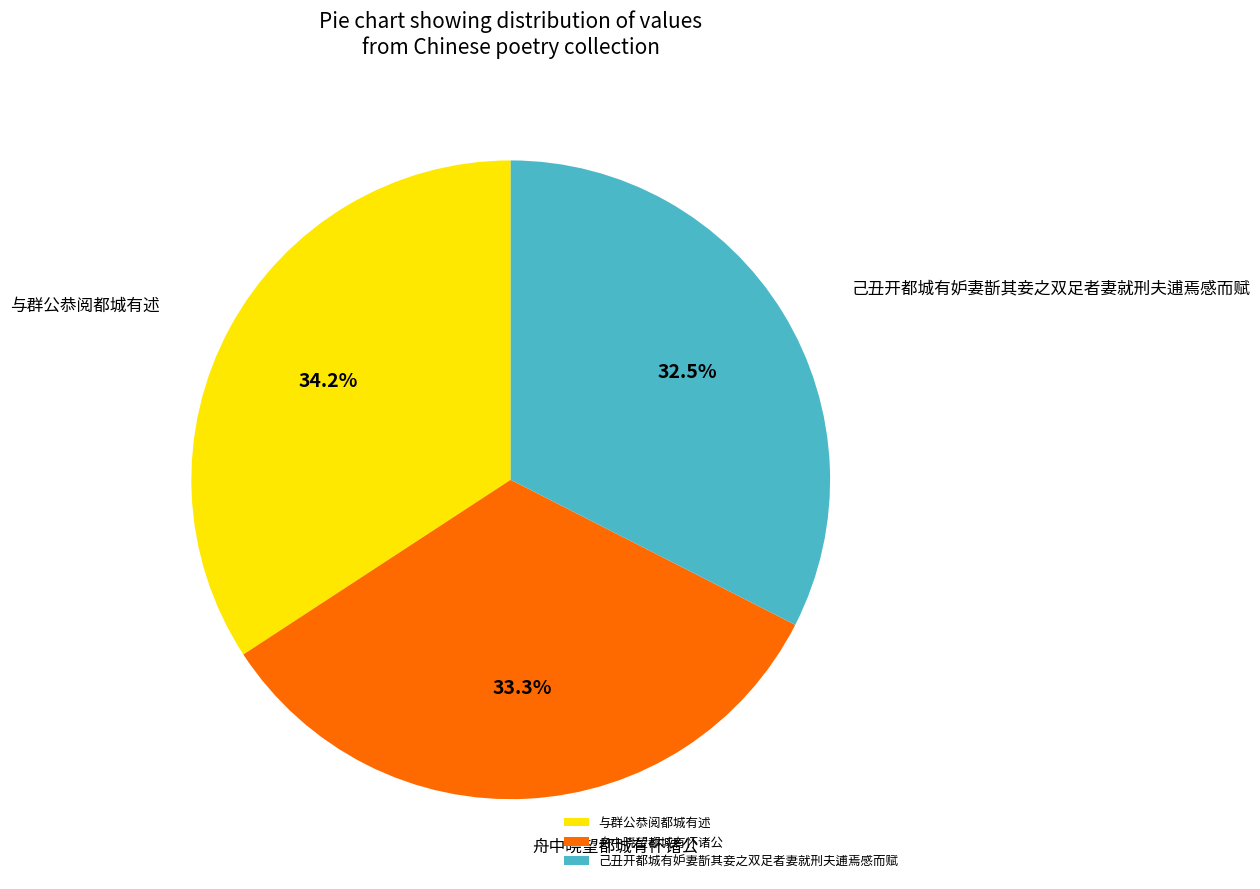

Which slice is the largest?

与群公恭阅都城有述